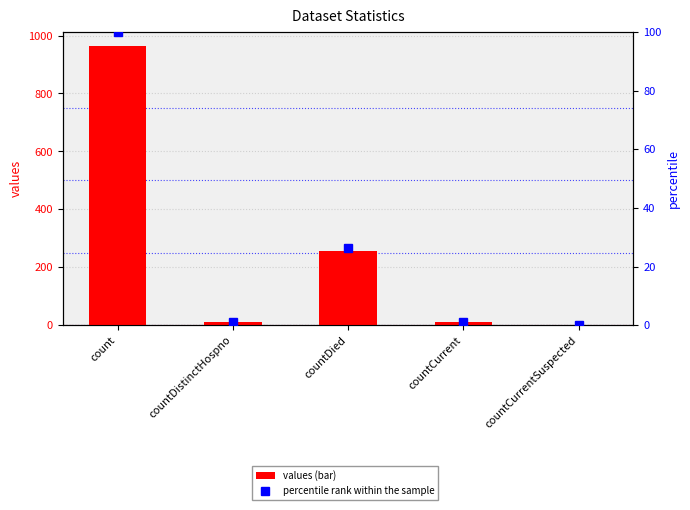

Are the bars horizontal?

No